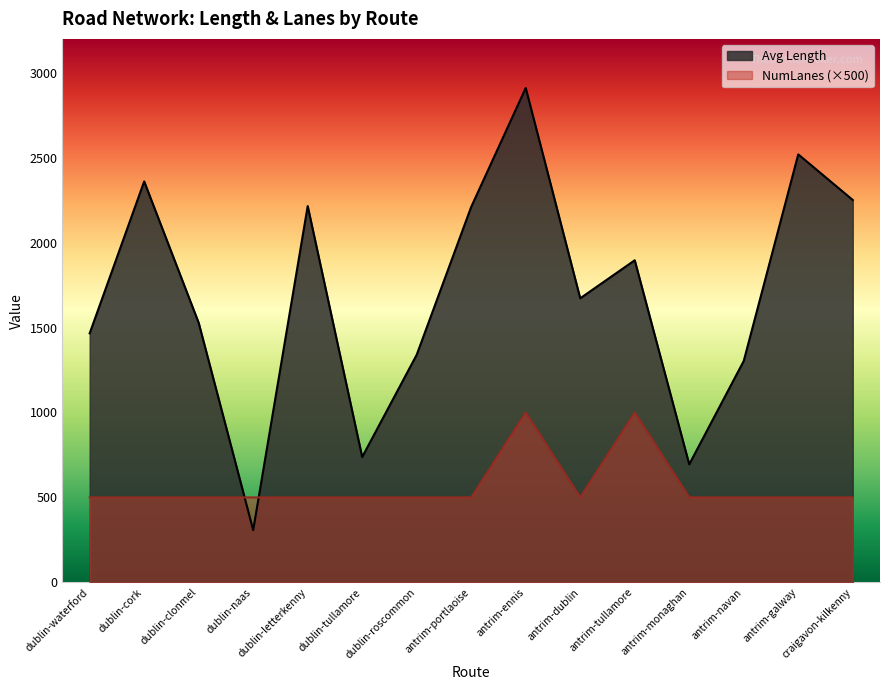

Reading left to right, transcribe all the data shown in this chart.

Avg Length: dublin-waterford=1466.1	dublin-cork=2360.6	dublin-clonmel=1528.0	dublin-naas=307.4	dublin-letterkenny=2215.6	dublin-tullamore=737.8	dublin-roscommon=1340.0	antrim-portlaoise=2211.0	antrim-ennis=2911.0	antrim-dublin=1672.4	antrim-tullamore=1896.3	antrim-monaghan=694.5	antrim-navan=1303.4	antrim-galway=2519.9	craigavon-kilkenny=2251.3
Avg NumLanes: dublin-waterford=500.0	dublin-cork=500.0	dublin-clonmel=500.0	dublin-naas=500.0	dublin-letterkenny=500.0	dublin-tullamore=500.0	dublin-roscommon=500.0	antrim-portlaoise=500.0	antrim-ennis=1000.0	antrim-dublin=500.0	antrim-tullamore=1000.0	antrim-monaghan=500.0	antrim-navan=500.0	antrim-galway=500.0	craigavon-kilkenny=500.0